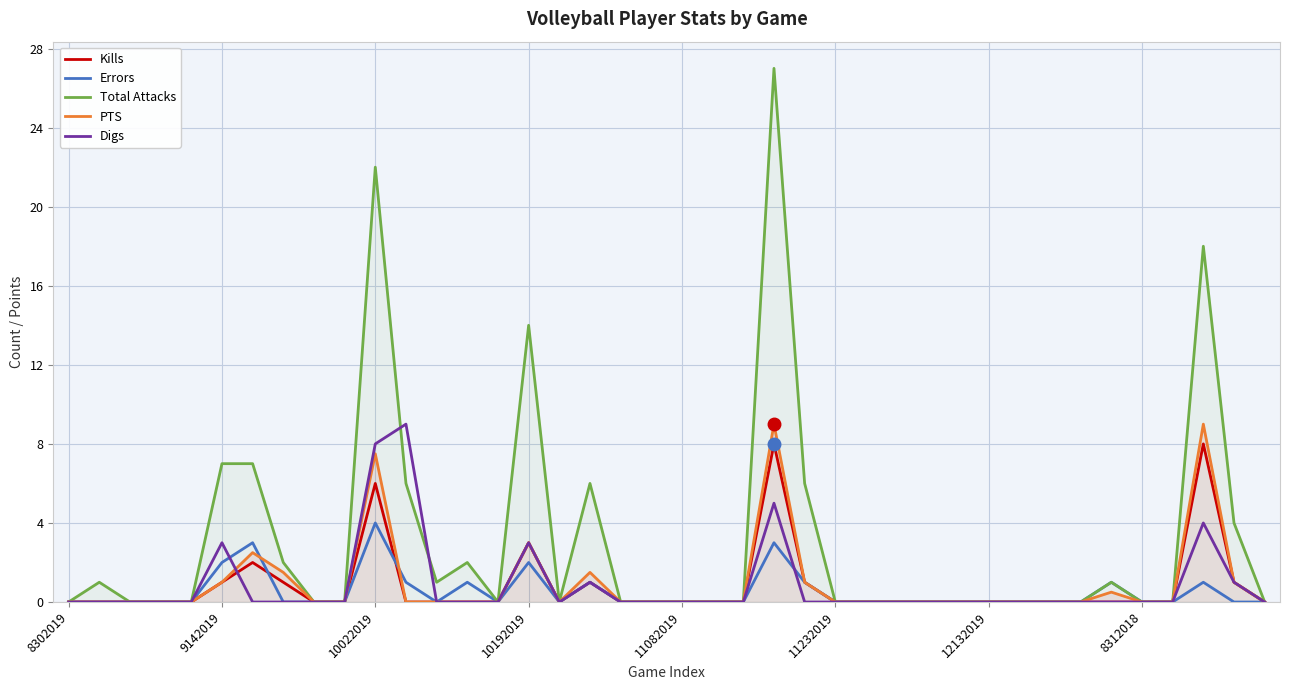

What is the greatest value displayed?

27.0